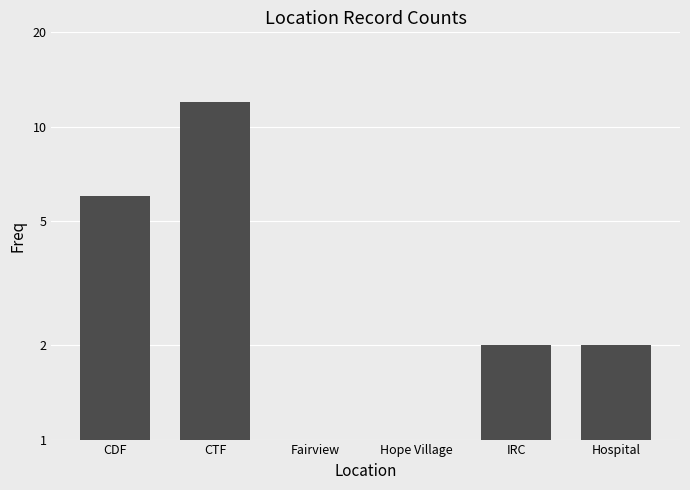

Is it true that the value at Hope Village is 1?

True